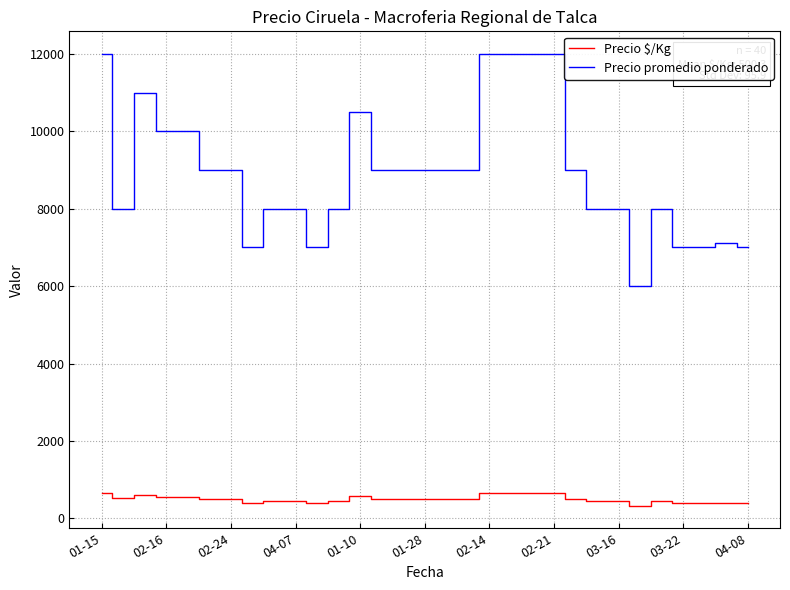

What is the maximum value for Precio $/Kg?

667.0